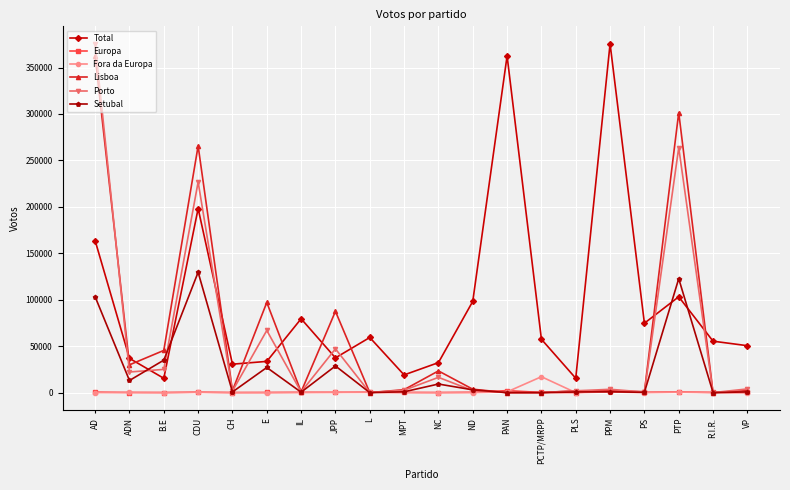

Where is Setubal nearest to the value 64784?

B.E